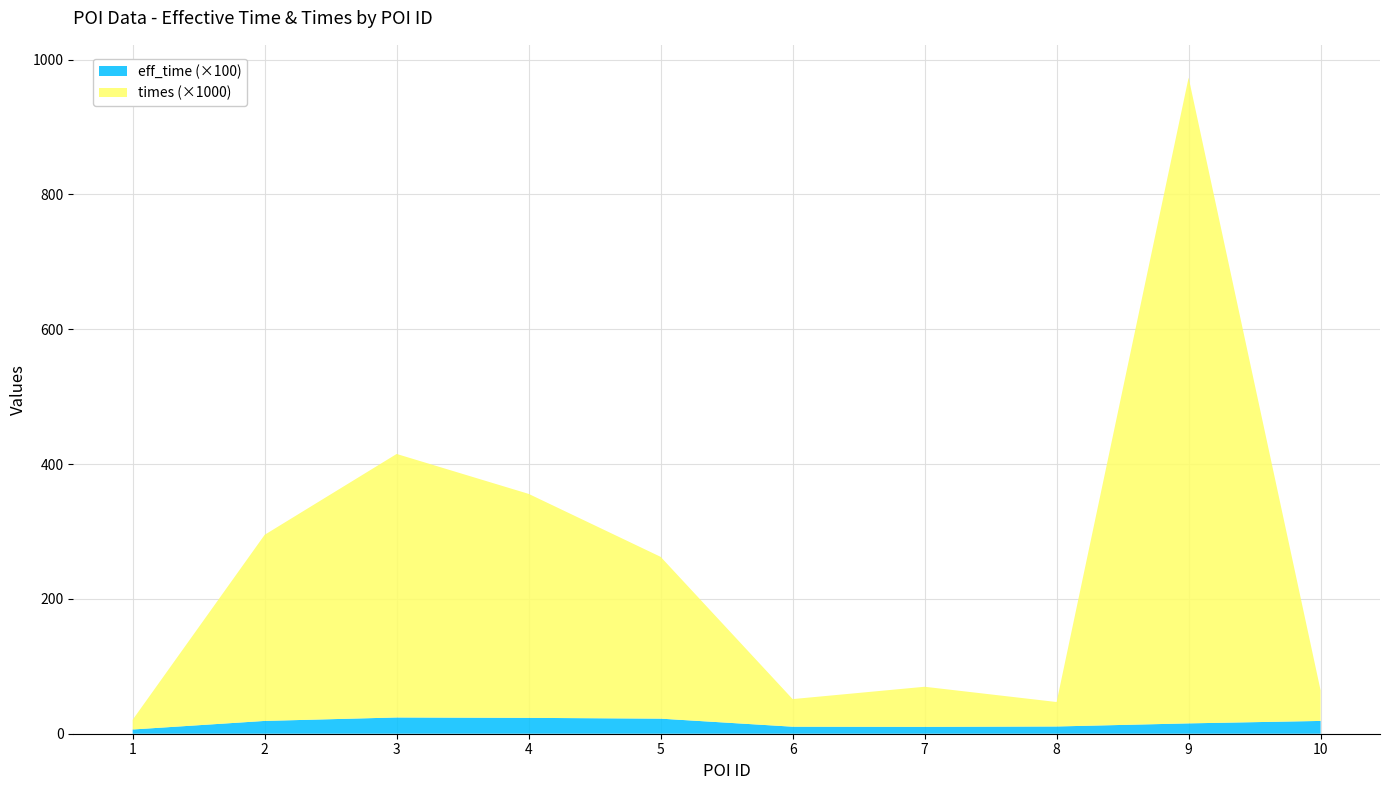

Reading left to right, what are all the values shown in this chart?

eff_time: 628	1899	2411	2354	2237	1042	1020	1075	1535	1898
times: 14470	276041	390838	332189	239994	40951	59462	36271	957749	45245